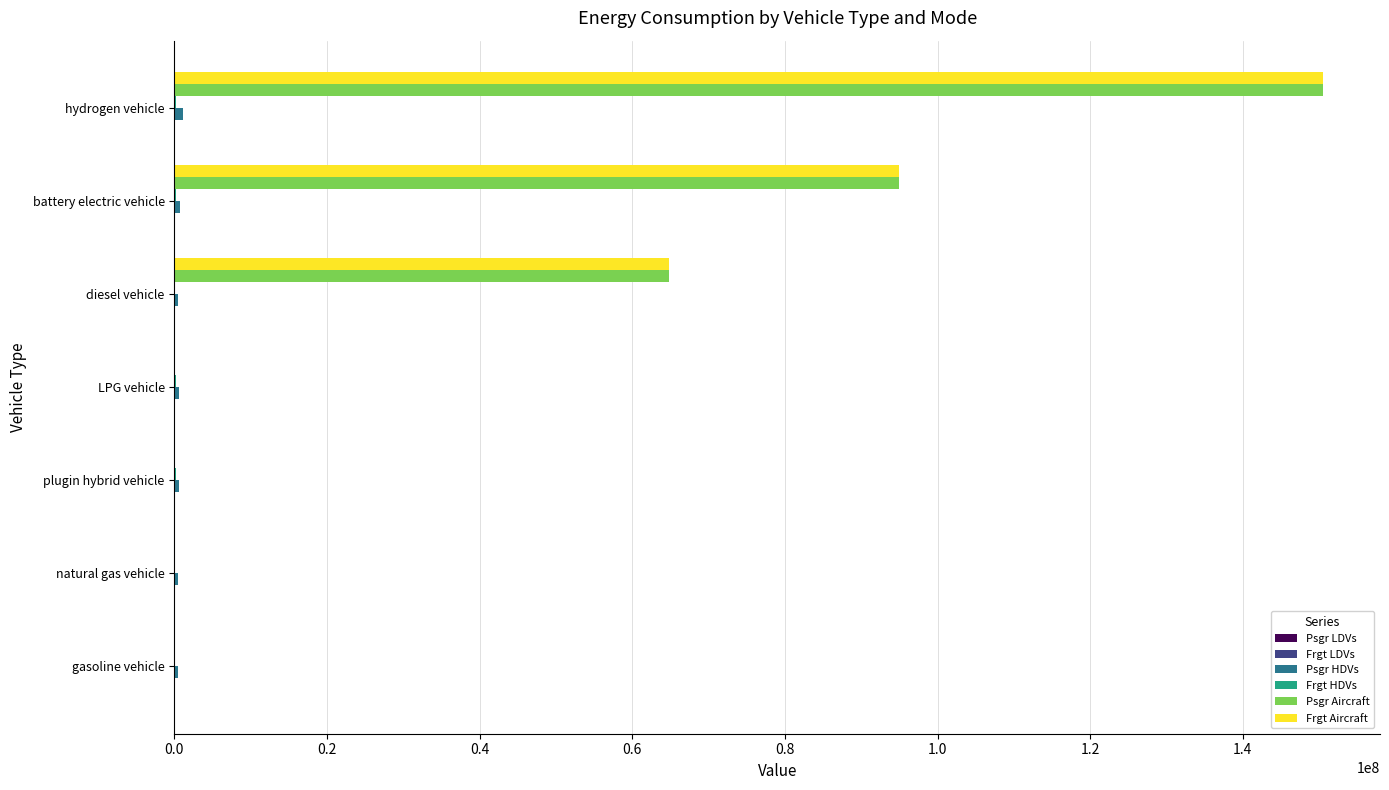

At which category is the sum across all series the highest?

hydrogen vehicle